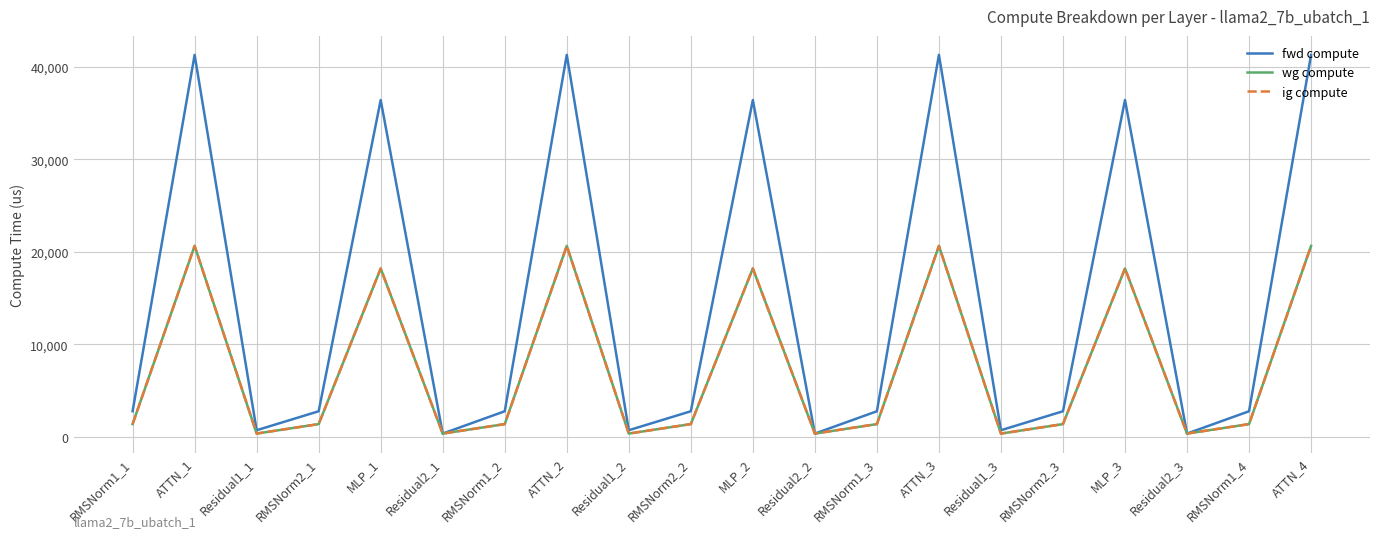

Reading left to right, extract all data points from this chart.

fwd compute: RMSNorm1_1=2774.1	ATTN_1=41291.7	Residual1_1=723.8	RMSNorm2_1=2774.1	MLP_1=36410.8	Residual2_1=361.9	RMSNorm1_2=2774.1	ATTN_2=41291.7	Residual1_2=723.8	RMSNorm2_2=2774.1	MLP_2=36410.8	Residual2_2=361.9	RMSNorm1_3=2774.1	ATTN_3=41291.7	Residual1_3=723.8	RMSNorm2_3=2774.1	MLP_3=36410.8	Residual2_3=361.9	RMSNorm1_4=2774.1	ATTN_4=41291.7
wg compute: RMSNorm1_1=1387.1	ATTN_1=20645.8	Residual1_1=361.9	RMSNorm2_1=1387.1	MLP_1=18205.4	Residual2_1=361.9	RMSNorm1_2=1387.1	ATTN_2=20645.8	Residual1_2=361.9	RMSNorm2_2=1387.1	MLP_2=18205.4	Residual2_2=361.9	RMSNorm1_3=1387.1	ATTN_3=20645.8	Residual1_3=361.9	RMSNorm2_3=1387.1	MLP_3=18205.4	Residual2_3=361.9	RMSNorm1_4=1387.1	ATTN_4=20645.8
ig compute: RMSNorm1_1=1387.1	ATTN_1=20645.8	Residual1_1=361.9	RMSNorm2_1=1387.1	MLP_1=18205.4	Residual2_1=361.9	RMSNorm1_2=1387.1	ATTN_2=20645.8	Residual1_2=361.9	RMSNorm2_2=1387.1	MLP_2=18205.4	Residual2_2=361.9	RMSNorm1_3=1387.1	ATTN_3=20645.8	Residual1_3=361.9	RMSNorm2_3=1387.1	MLP_3=18205.4	Residual2_3=361.9	RMSNorm1_4=1387.1	ATTN_4=20645.8